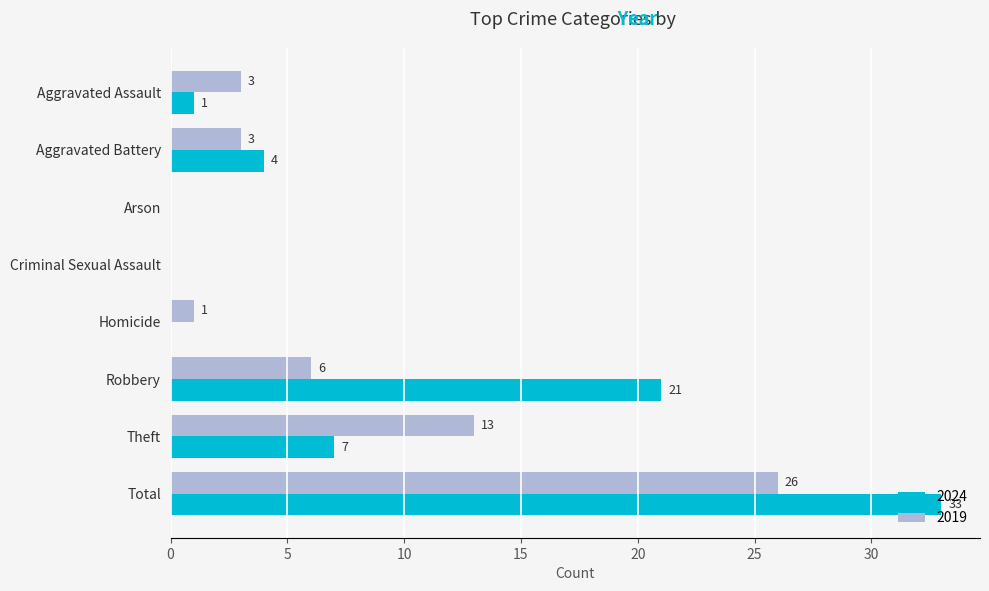

What is the maximum value shown in the chart?

33